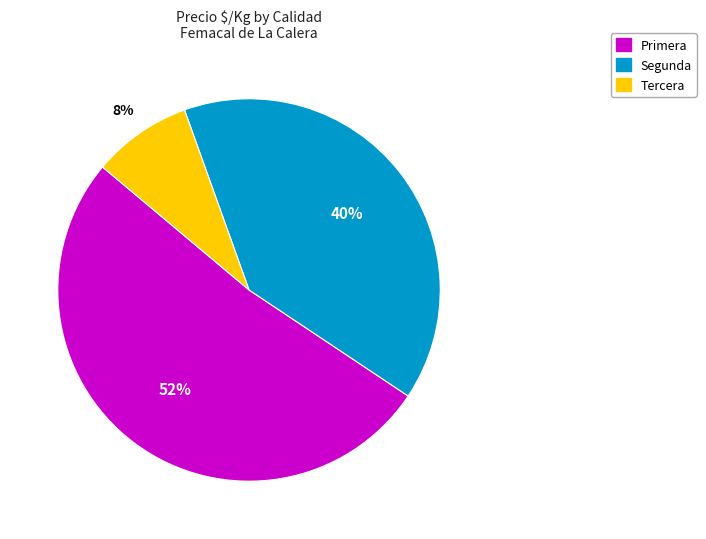

Which slice is the largest?

Primera